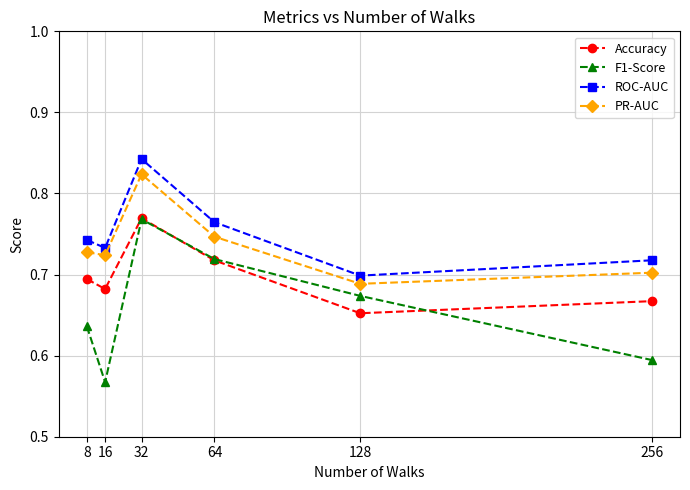

Does the chart have visible grid lines?

Yes